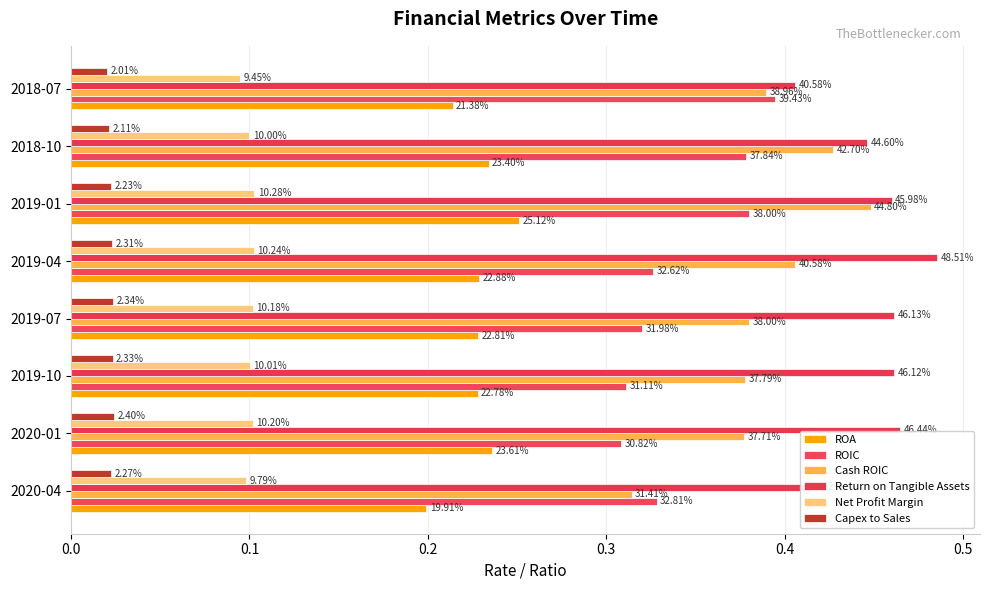

How many bars are there in each group?

6